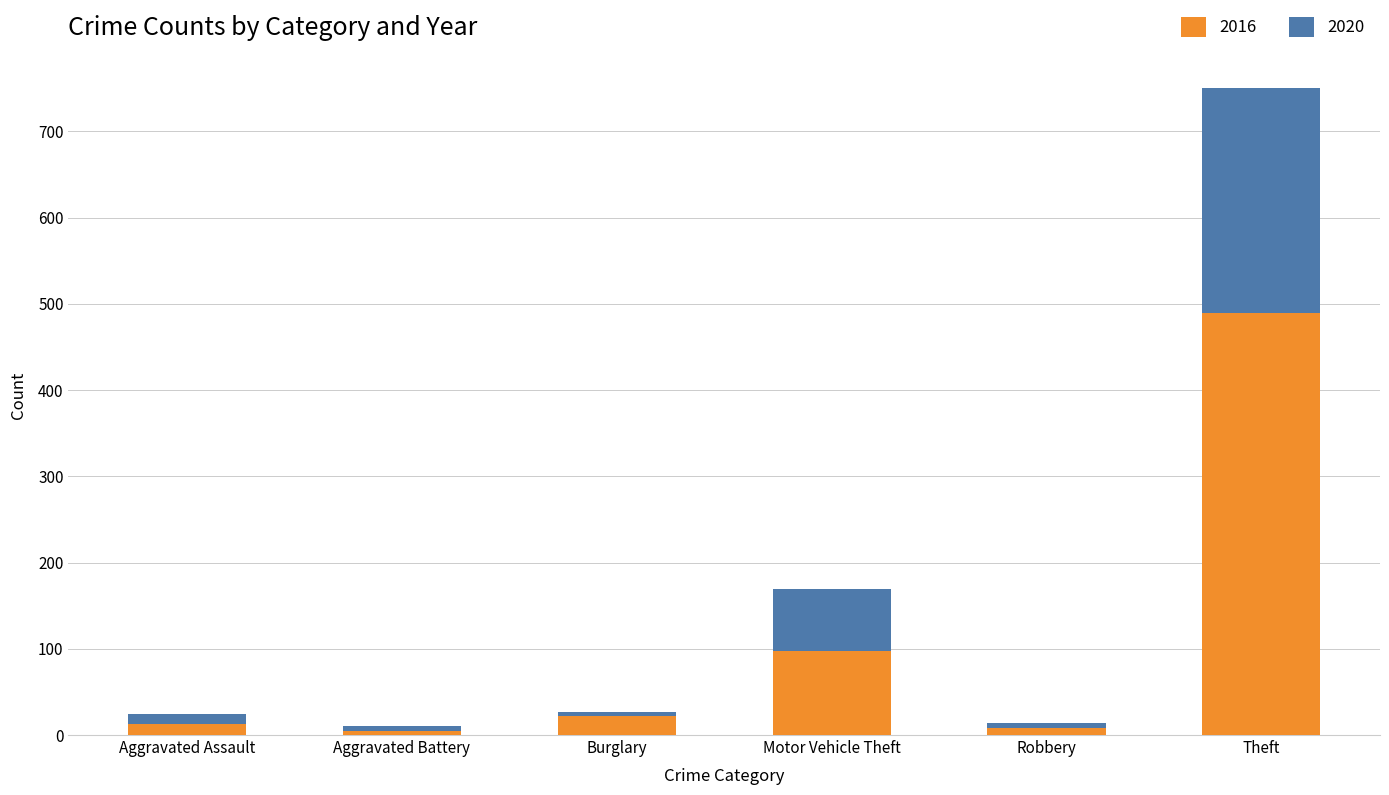

At which category is the sum across all series the highest?

Theft